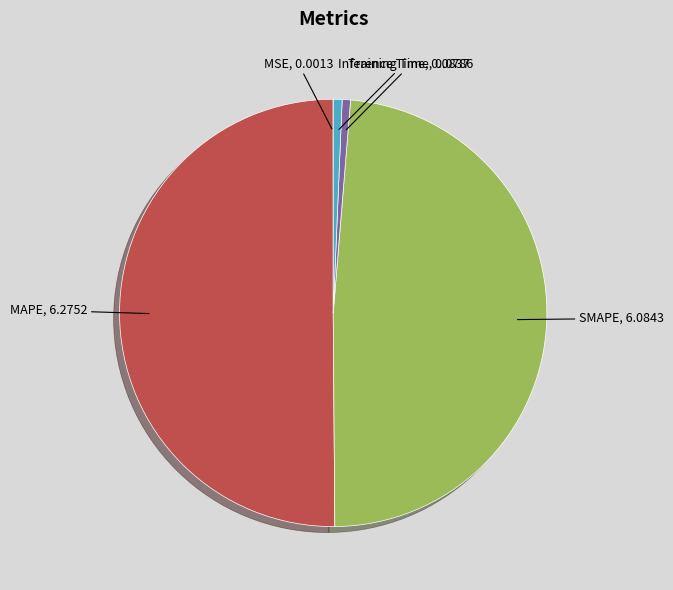

Combined, do Training Time and SMAPE account for over 50%?

No